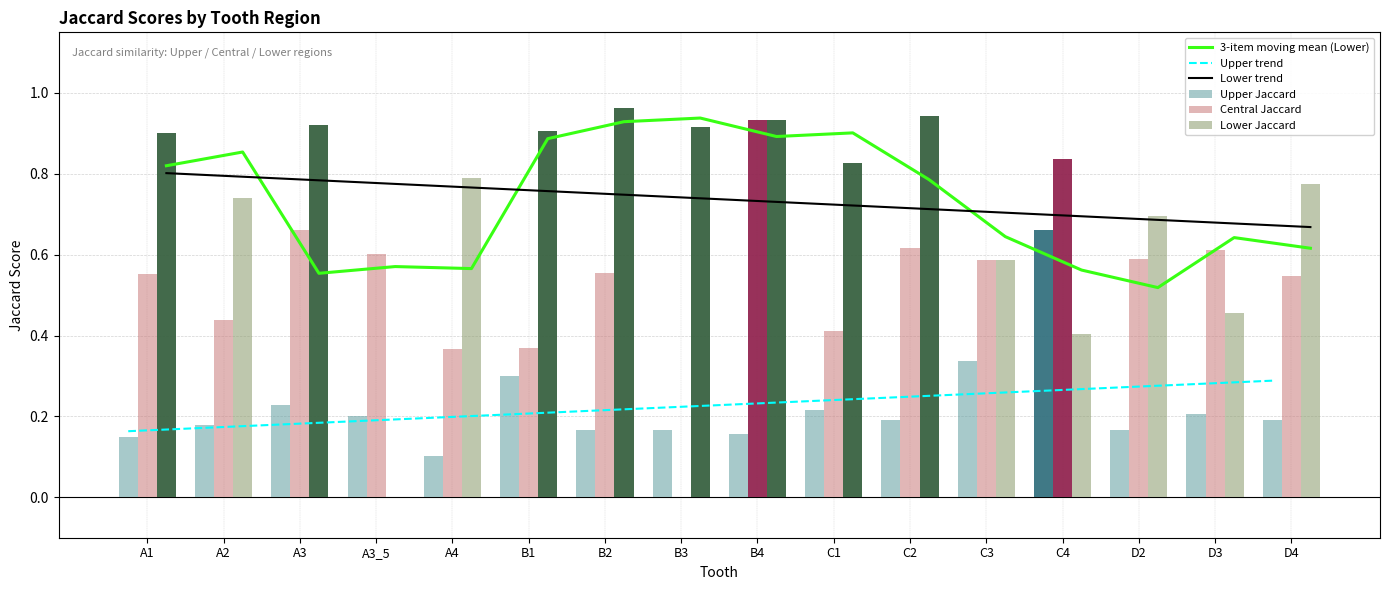

True or false: Upper trend has a value of 0.2 at C2.

True